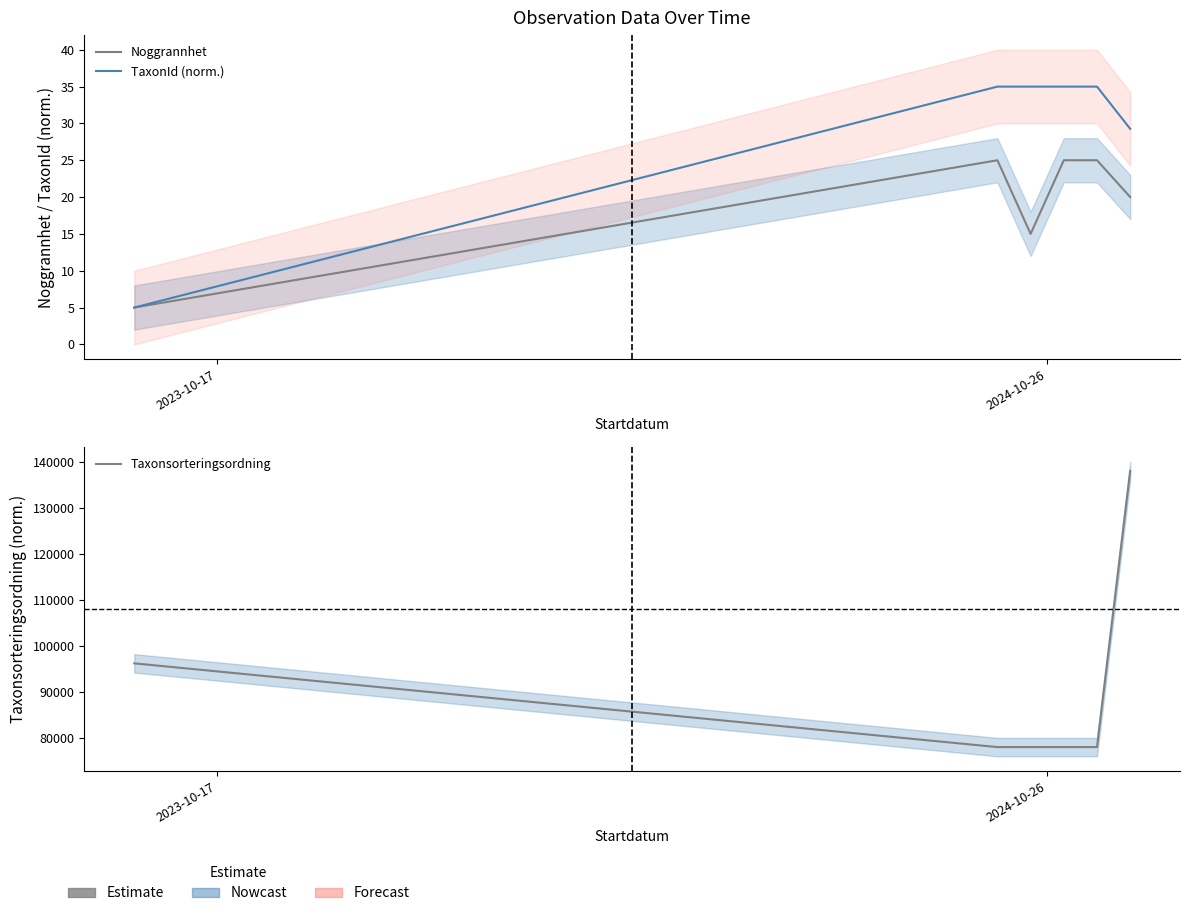

What is the maximum value shown in the chart?

138000.0